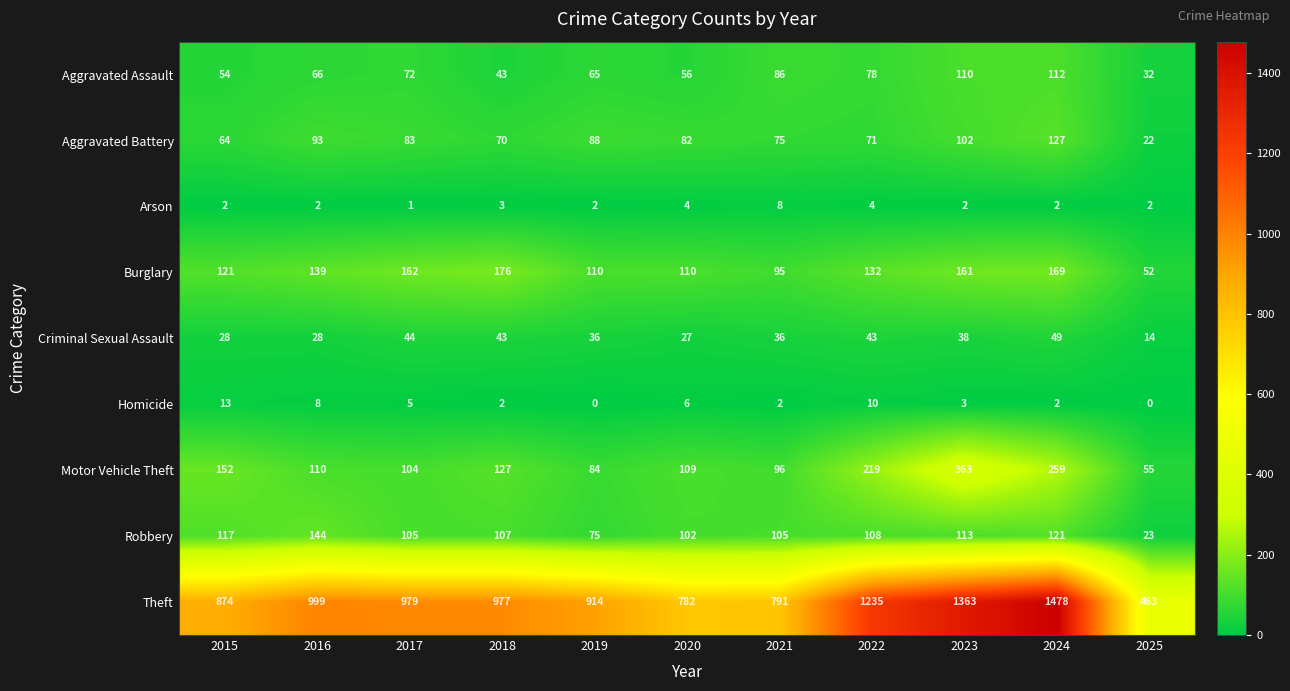

Count the number of data series in this chart.

9